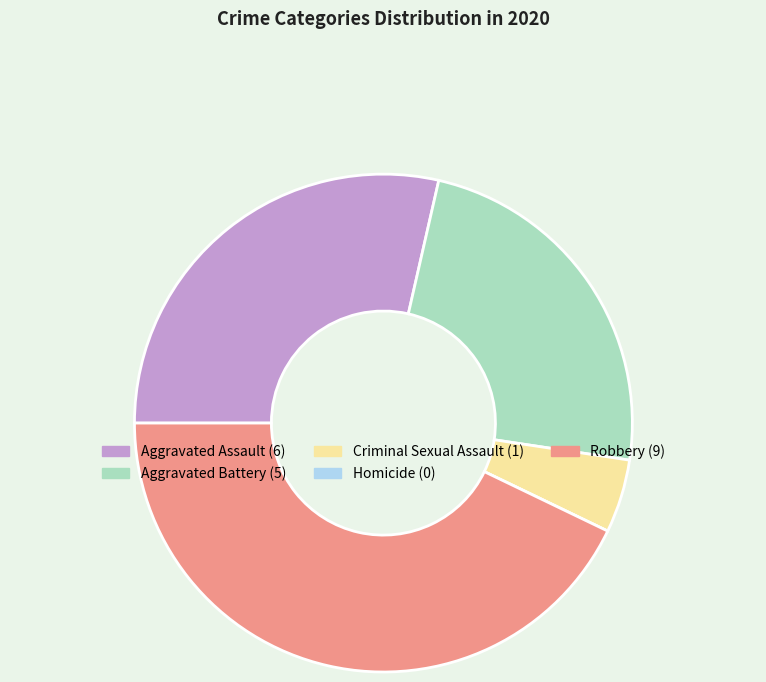

Is there a majority slice in this chart?

No